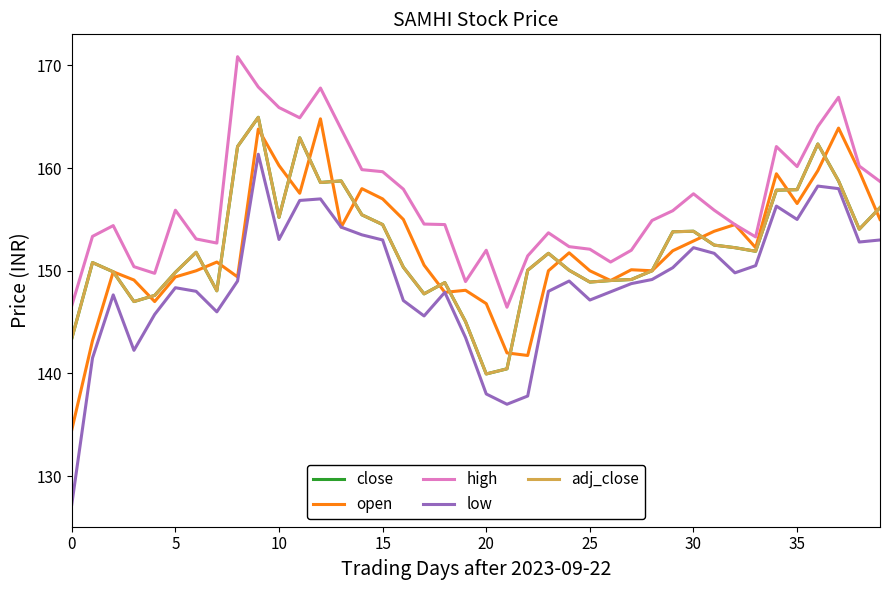

Does the chart display data point markers on the line(s)?

No